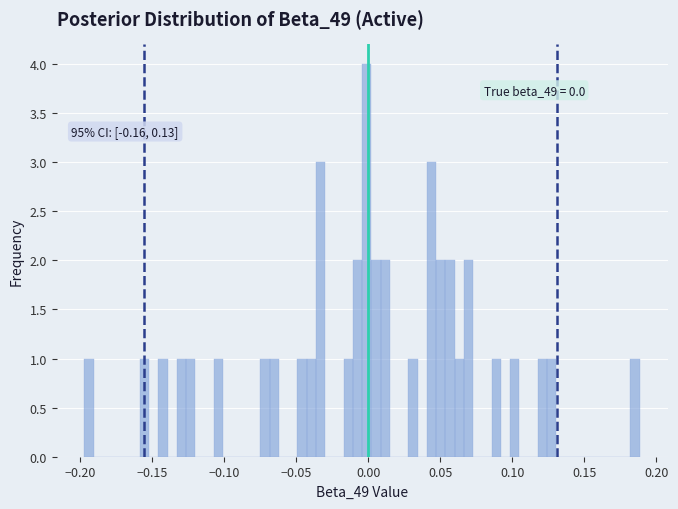

Around what value on the x-axis is the tallest bar? Give the approximate position of its centre, as read against the axis.

0.000